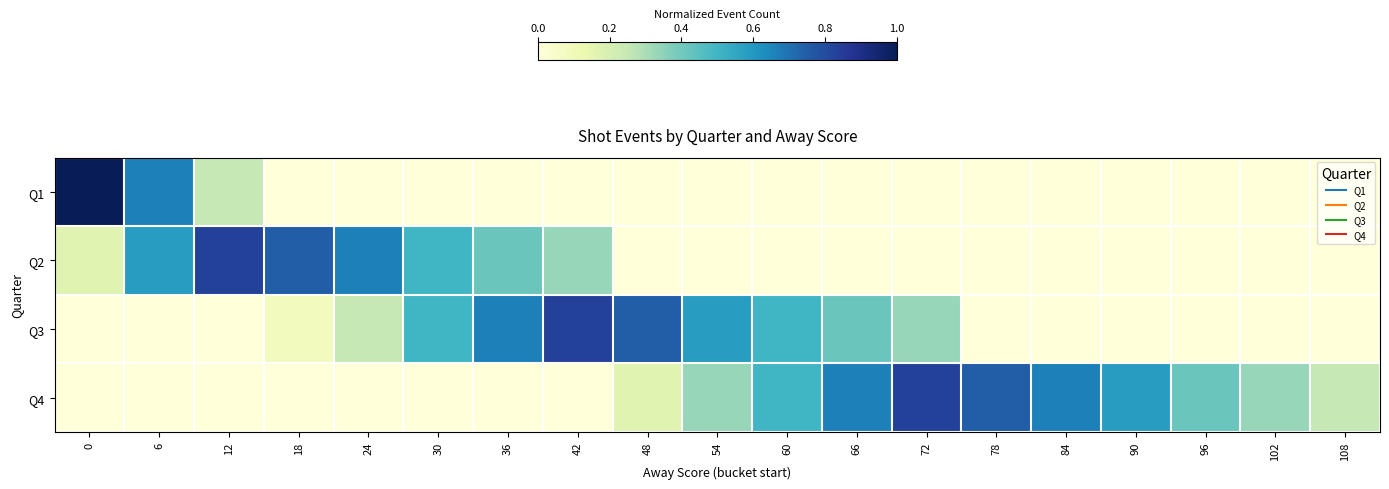

Reading left to right, extract all data points from this chart.

Q1: 0=1.0	6=0.7	12=0.2	18=0.0	24=0.0	30=0.0	36=0.0	42=0.0	48=0.0	54=0.0	60=0.0	66=0.0	72=0.0	78=0.0	84=0.0	90=0.0	96=0.0	102=0.0	108=0.0
Q2: 0=0.2	6=0.6	12=0.8	18=0.8	24=0.7	30=0.5	36=0.4	42=0.3	48=0.0	54=0.0	60=0.0	66=0.0	72=0.0	78=0.0	84=0.0	90=0.0	96=0.0	102=0.0	108=0.0
Q3: 0=0.0	6=0.0	12=0.0	18=0.1	24=0.2	30=0.5	36=0.7	42=0.8	48=0.8	54=0.6	60=0.5	66=0.4	72=0.3	78=0.0	84=0.0	90=0.0	96=0.0	102=0.0	108=0.0
Q4: 0=0.0	6=0.0	12=0.0	18=0.0	24=0.0	30=0.0	36=0.0	42=0.0	48=0.2	54=0.3	60=0.5	66=0.7	72=0.8	78=0.8	84=0.7	90=0.6	96=0.4	102=0.3	108=0.2